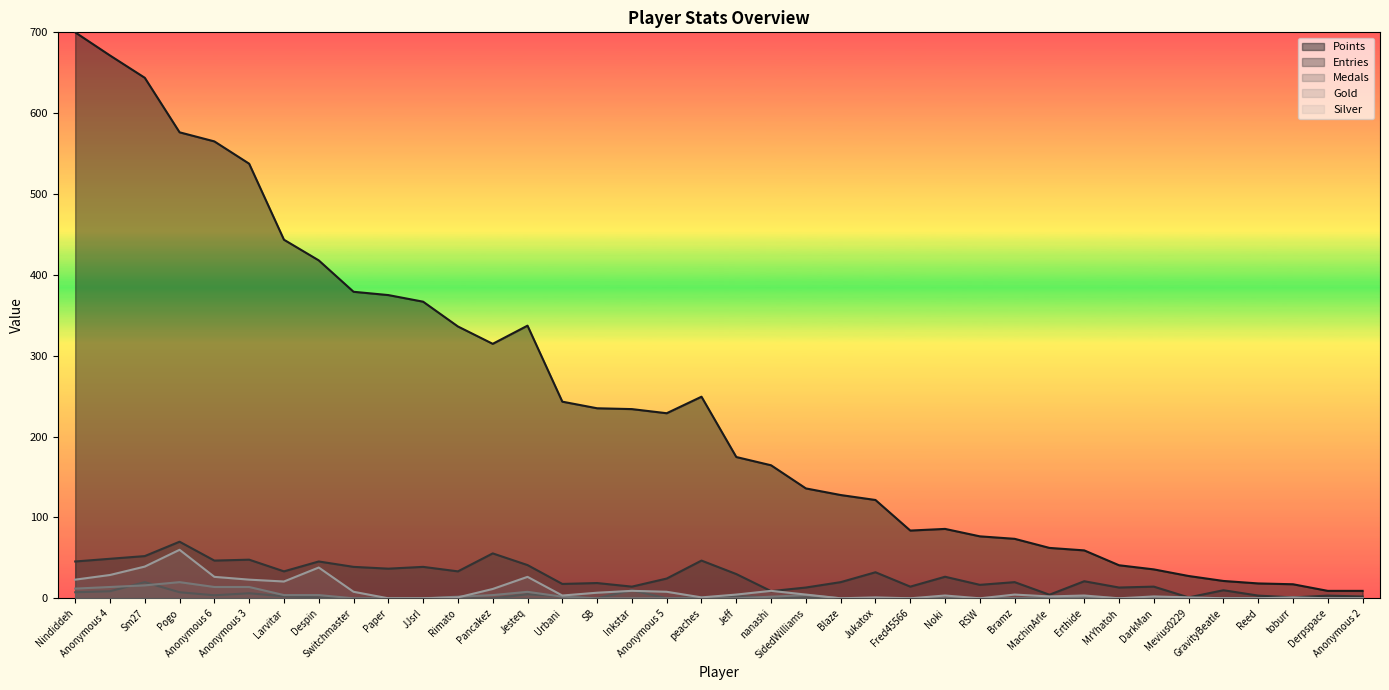

Reading left to right, what are all the values shown in this chart?

Points: 700.0	671.4	643.8	576.4	565.1	537.5	443.5	418.0	379.1	375.0	366.9	336.2	314.7	337.2	243.2	235.0	234.0	228.9	249.3	174.7	164.5	135.9	127.7	121.6	83.8	85.8	76.6	73.6	62.3	59.3	40.9	35.8	27.6	21.5	18.4	17.4	9.2	9.2
Entries: 45.6	48.9	52.2	70.0	46.7	47.8	33.3	45.6	38.9	36.7	38.9	33.3	55.6	41.1	17.8	18.9	14.4	24.4	46.7	30.0	8.9	13.3	20.0	32.2	14.4	26.7	16.7	20.0	4.4	21.1	13.3	14.4	1.1	10.0	3.3	1.1	3.3	2.2
Medals: 7.5	8.8	20.0	7.5	3.8	6.2	2.5	1.2	0.0	0.0	0.0	0.0	0.0	5.0	2.5	0.0	10.0	0.0	1.2	2.5	1.2	1.2	0.0	0.0	0.0	0.0	0.0	0.0	1.2	0.0	0.0	0.0	0.0	0.0	0.0	0.0	0.0	0.0
Gold: 12.0	14.0	16.0	20.0	14.0	14.0	4.0	4.0	0.0	0.0	0.0	2.0	4.0	8.0	2.0	0.0	0.0	0.0	0.0	0.0	2.0	4.0	0.0	0.0	0.0	0.0	0.0	0.0	0.0	2.0	0.0	0.0	0.0	0.0	0.0	0.0	0.0	0.0
Silver: 23.1	28.8	39.2	60.0	26.5	23.1	20.8	38.1	8.1	0.0	0.0	1.2	11.5	26.5	3.5	6.9	9.2	8.1	1.2	4.6	9.2	4.6	0.0	1.2	0.0	3.5	0.0	4.6	2.3	3.5	0.0	2.3	1.2	0.0	0.0	1.2	0.0	0.0